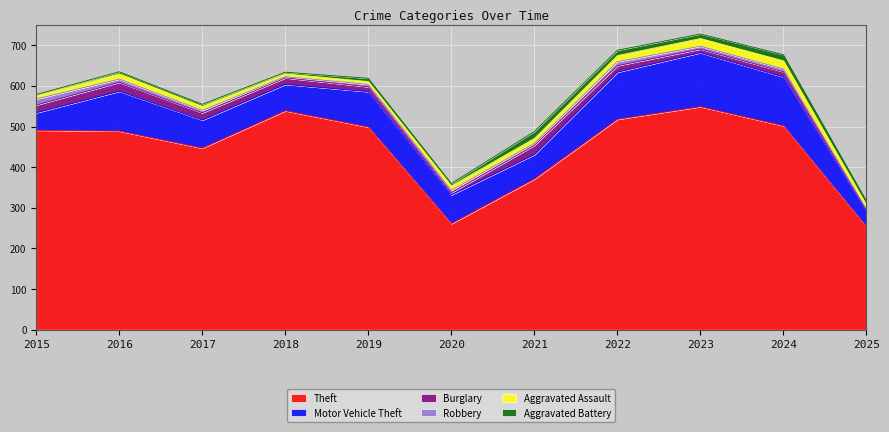

At how many categories does at least one series exceed 485?

7